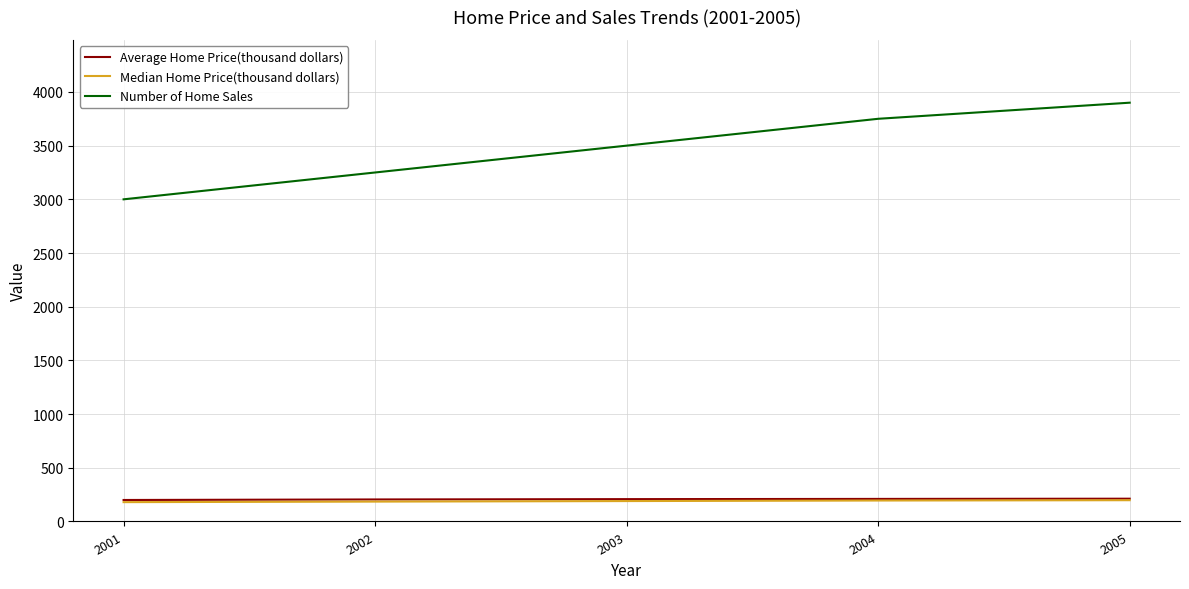

Which series changed the most between 2001 and 2003?

Number of Home Sales